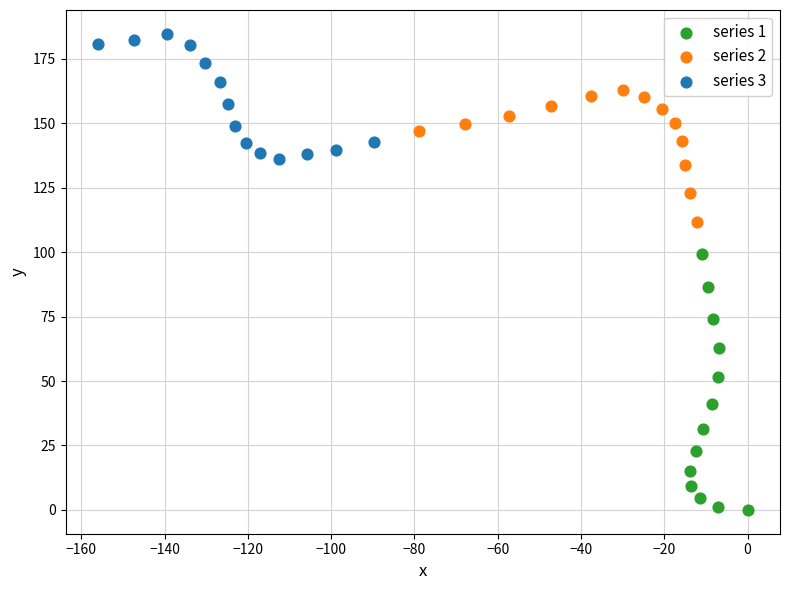

Which series reaches the minimum Y coordinate?

series 1